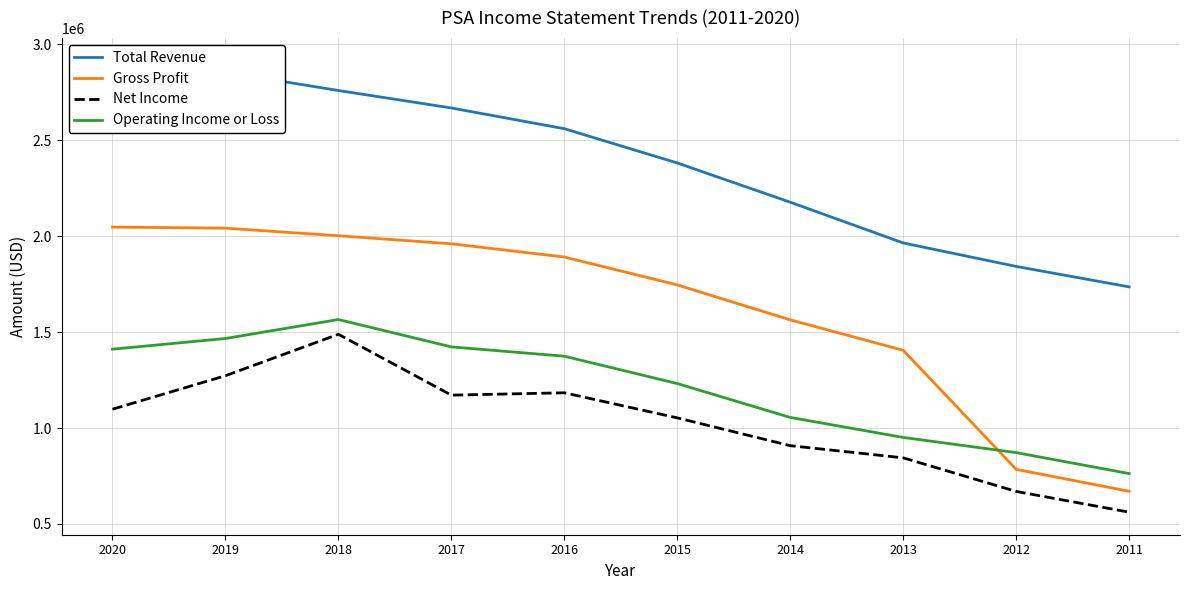

Read the Operating Income or Loss value at 2019, to the nearest 50.

1466900